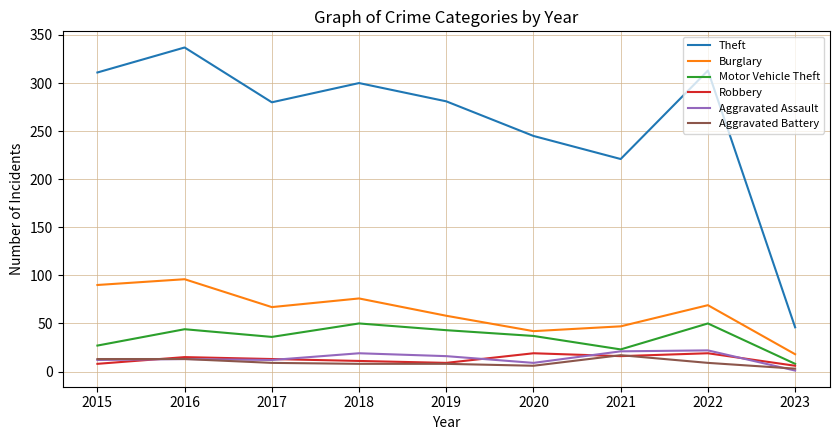

True or false: Motor Vehicle Theft has a value of 72 at 2022.

False